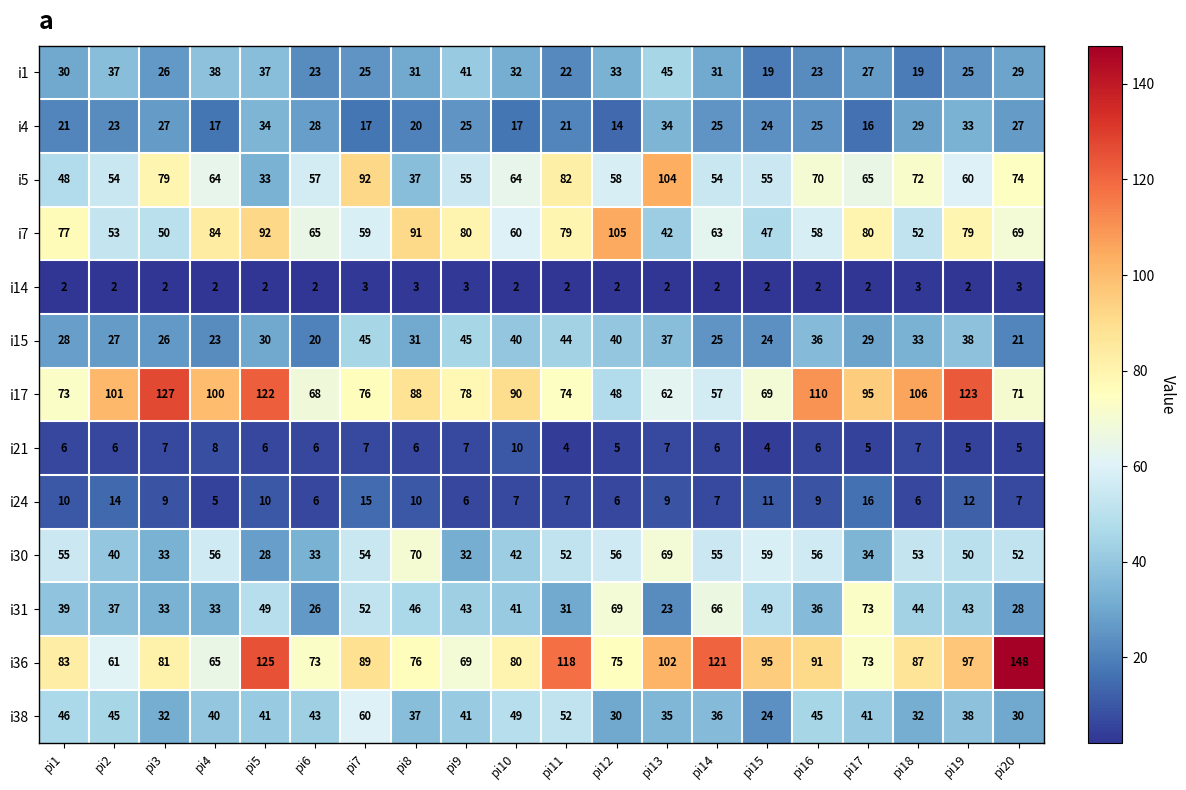

Which series has the widest spread of values?

i36